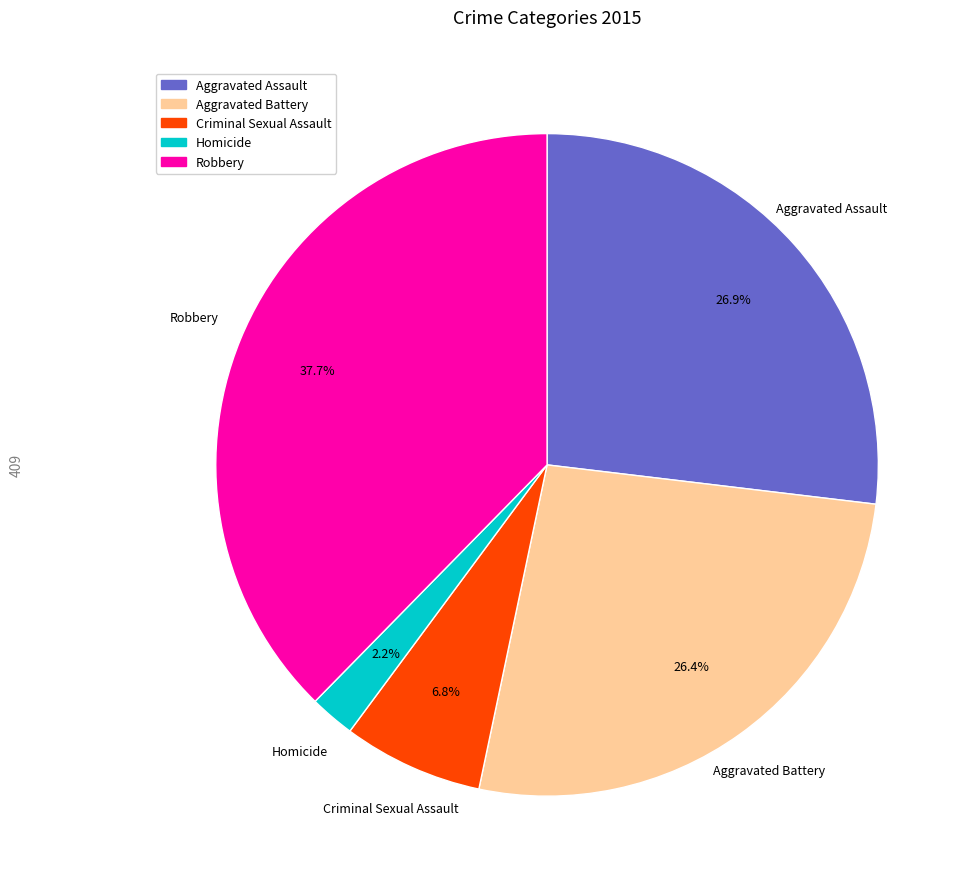

Which category has the biggest portion of the pie?

Robbery